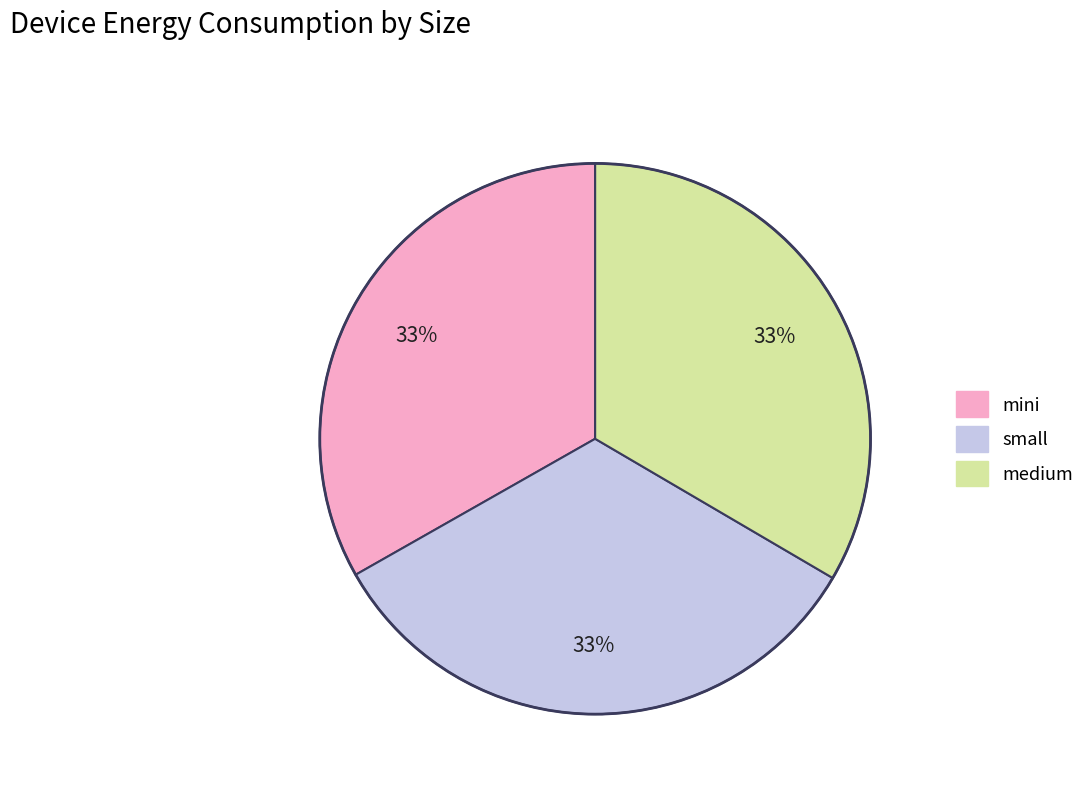

Combined, do mini and small account for over 50%?

Yes